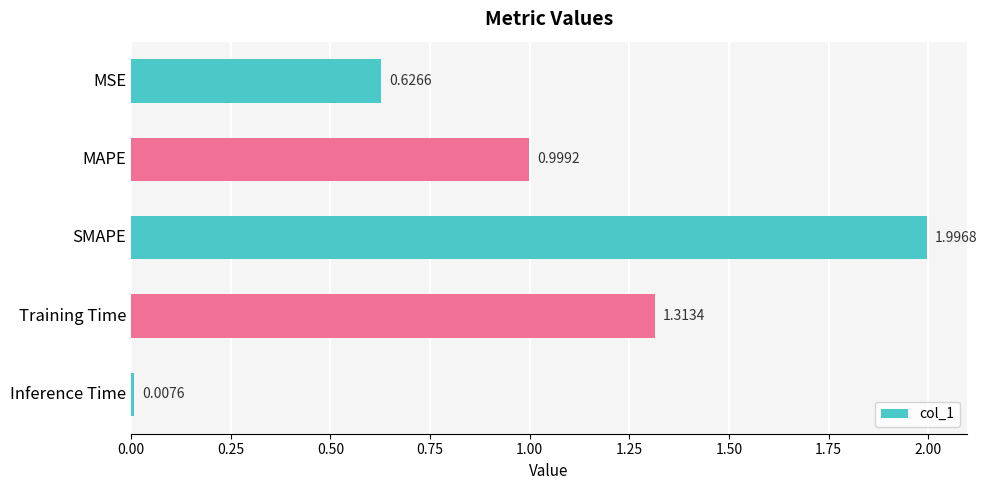

Rank the categories by value from highest to lowest.

SMAPE, Training Time, MAPE, MSE, Inference Time